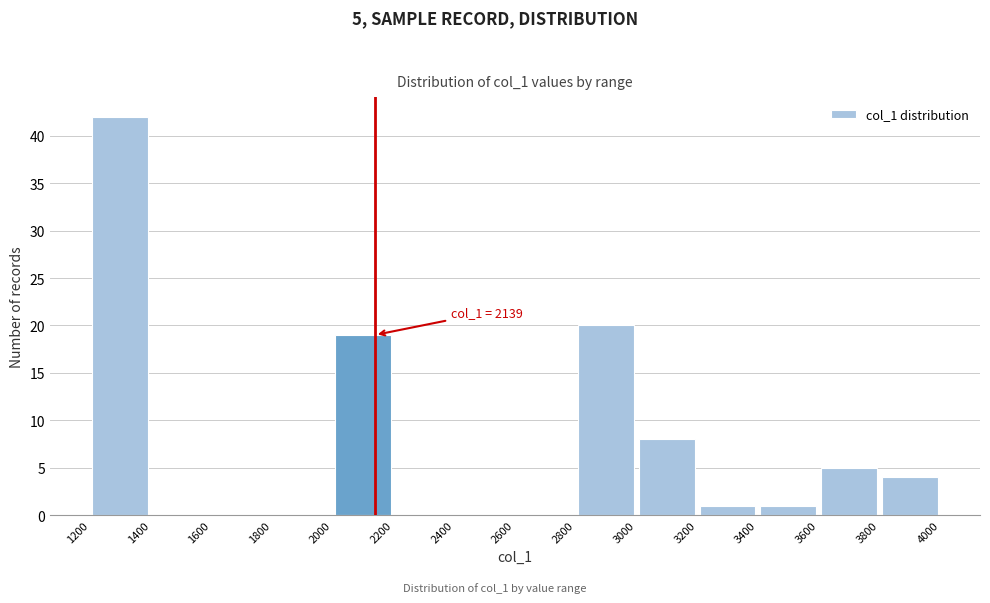

Which range on the x-axis has the tallest bar?

1200 to 1400